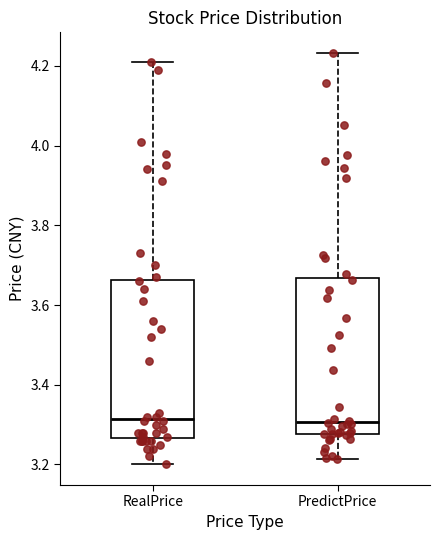

Reading left to right, transcribe this box plot: for each box, give where its median line is, the range the box spans, and where its two whiskers end, as read against the y-axis. The values are not printed on the chart, so give them approximately, as read against the axis.

RealPrice: median 3.32, box 3.26 to 3.66, whiskers 3.20 to 4.22
PredictPrice: median 3.30, box 3.28 to 3.66, whiskers 3.22 to 4.24